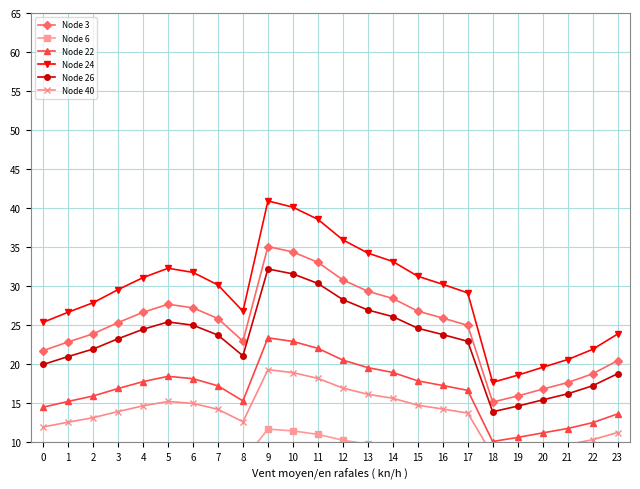

Which series has the largest range (max minus min)?

Node 24